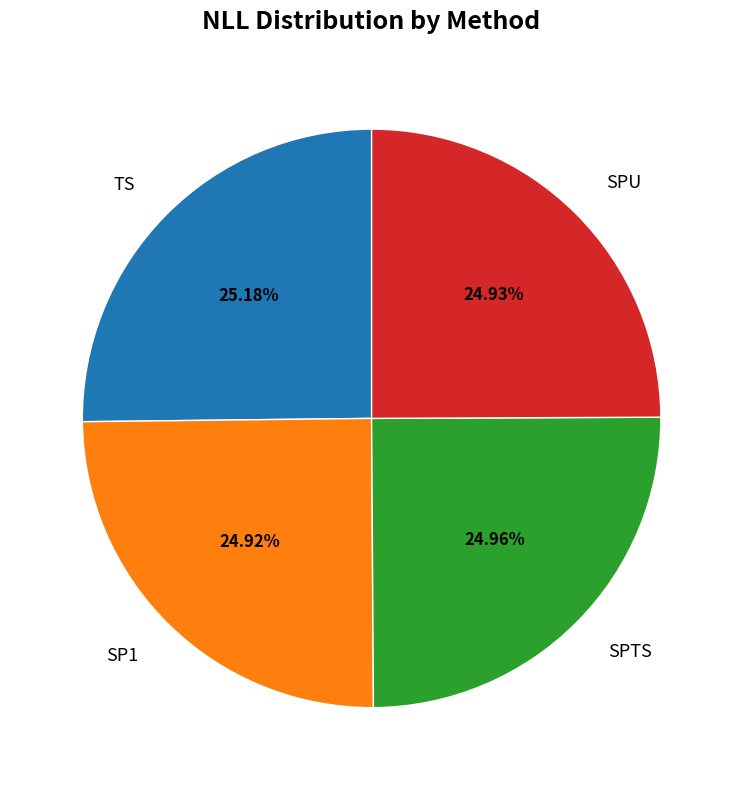

Does SPU represent more than half of the total?

No